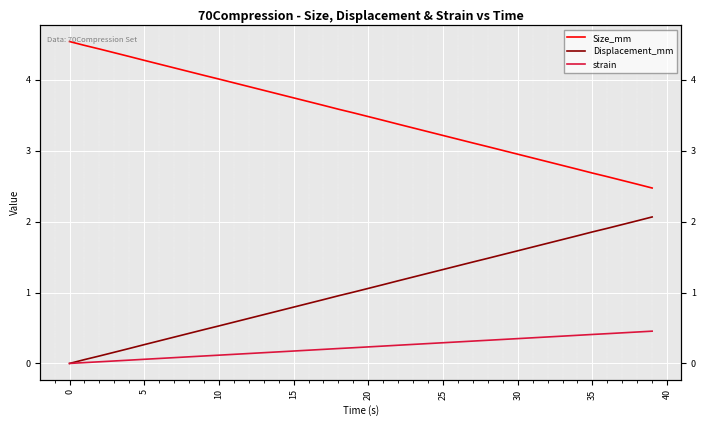

The strain series shows 0.3 at 29. True or false?

True